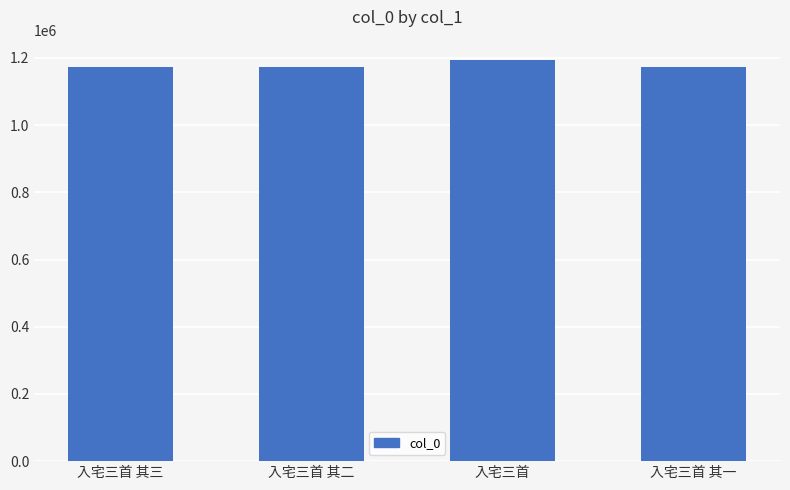

What is the minimum value shown in the chart?

1172716